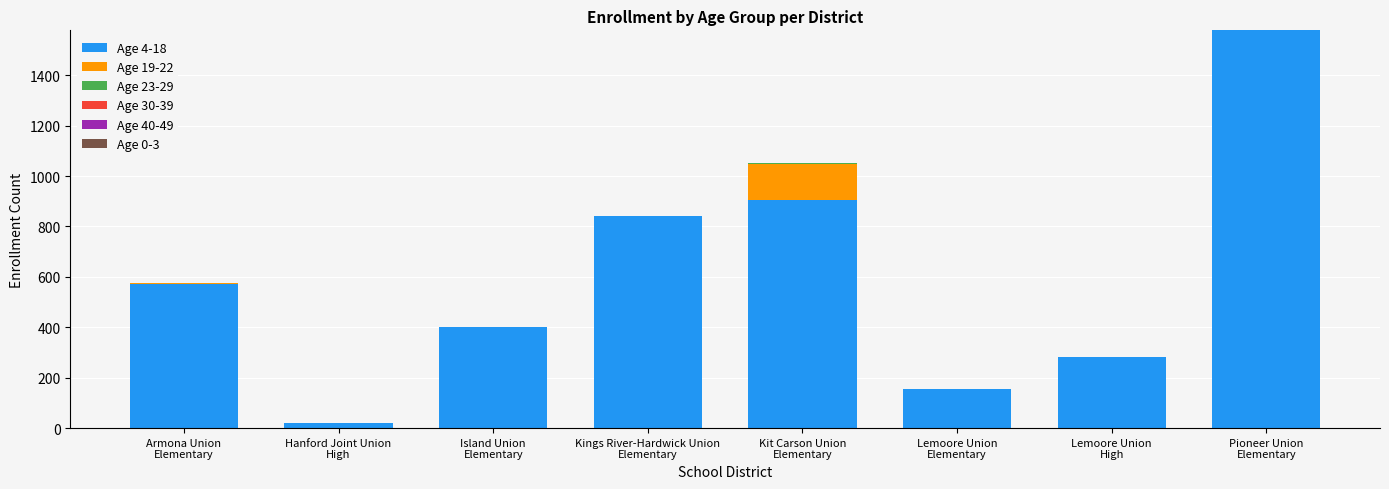

How many distinct data groups are displayed?

3